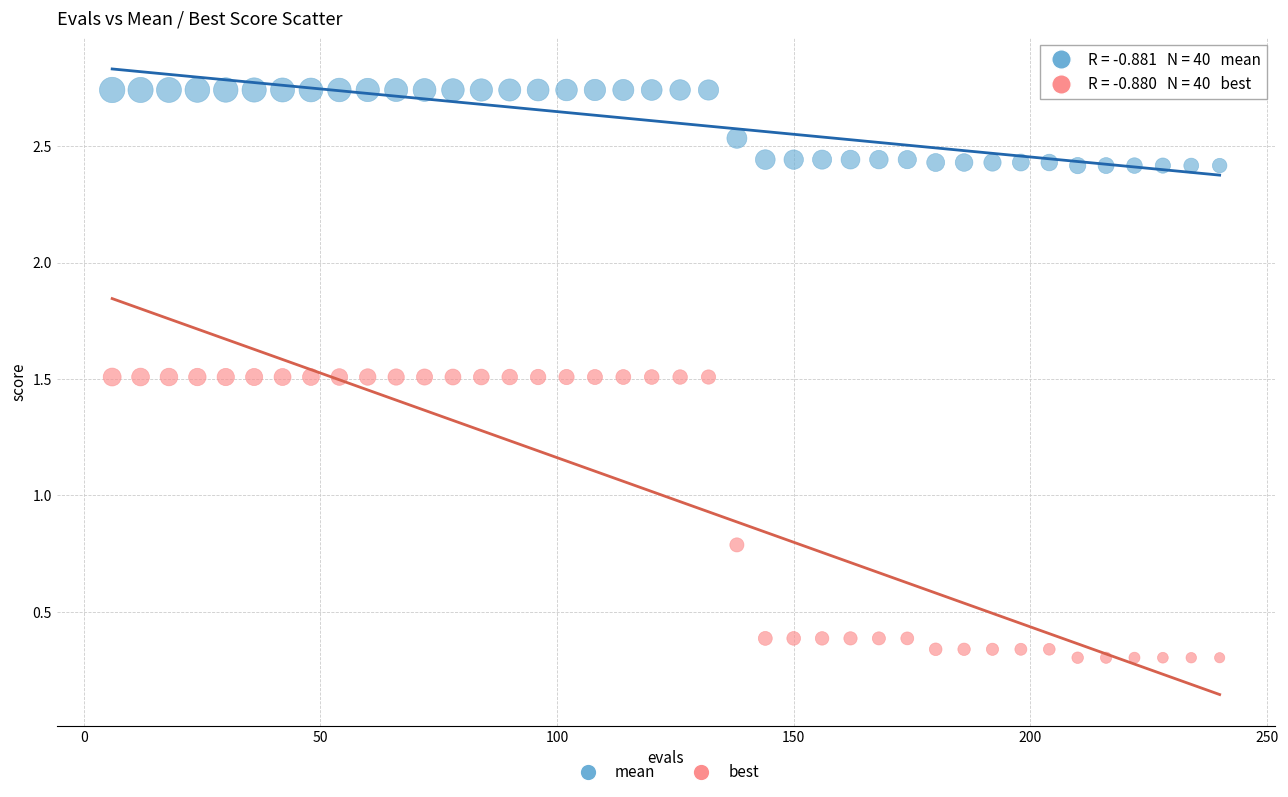

What are all the series names shown in the legend?

mean, best